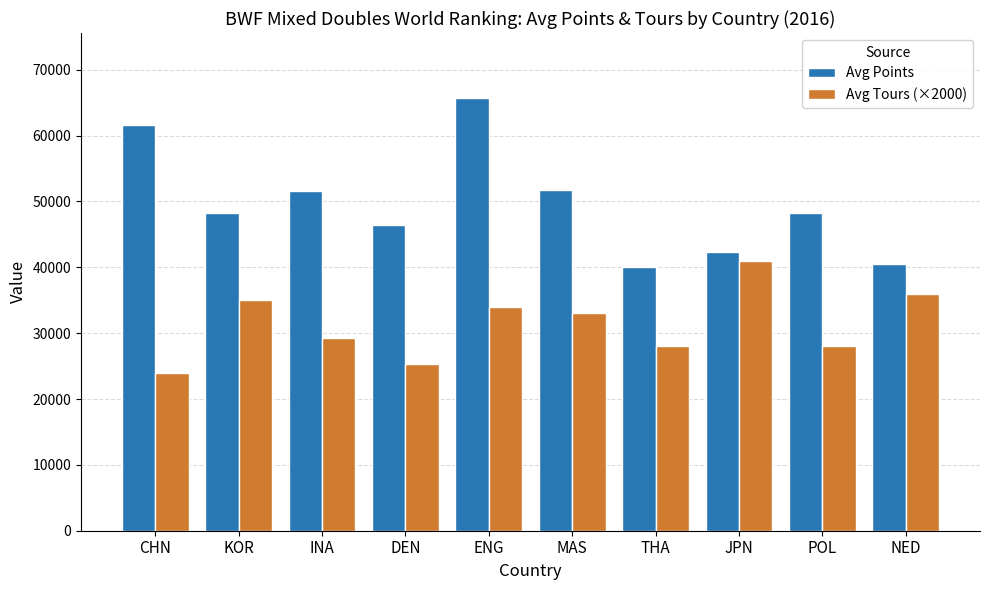

How many bars are there in each group?

2